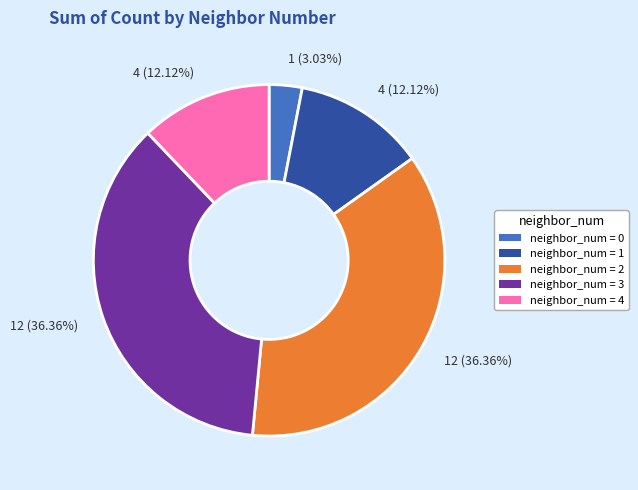

Is there any slice that represents more than half of the pie?

No